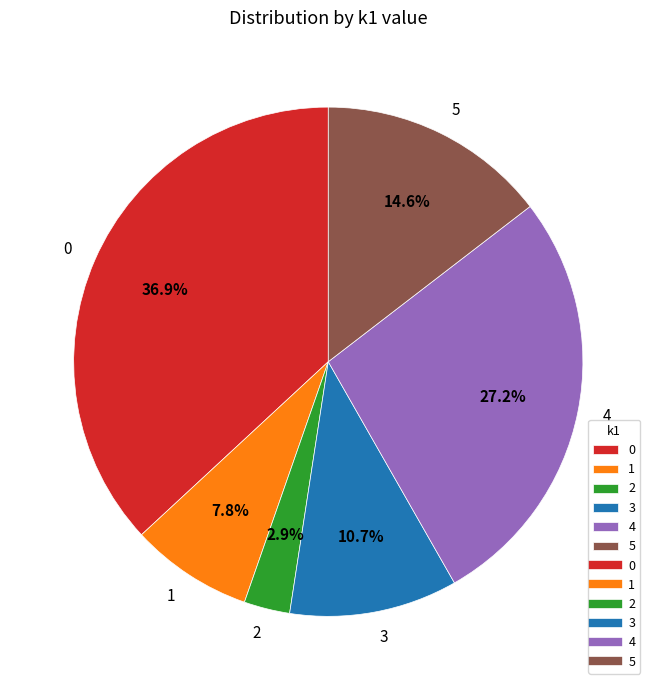

Which has a higher value, 5 or 4?

4